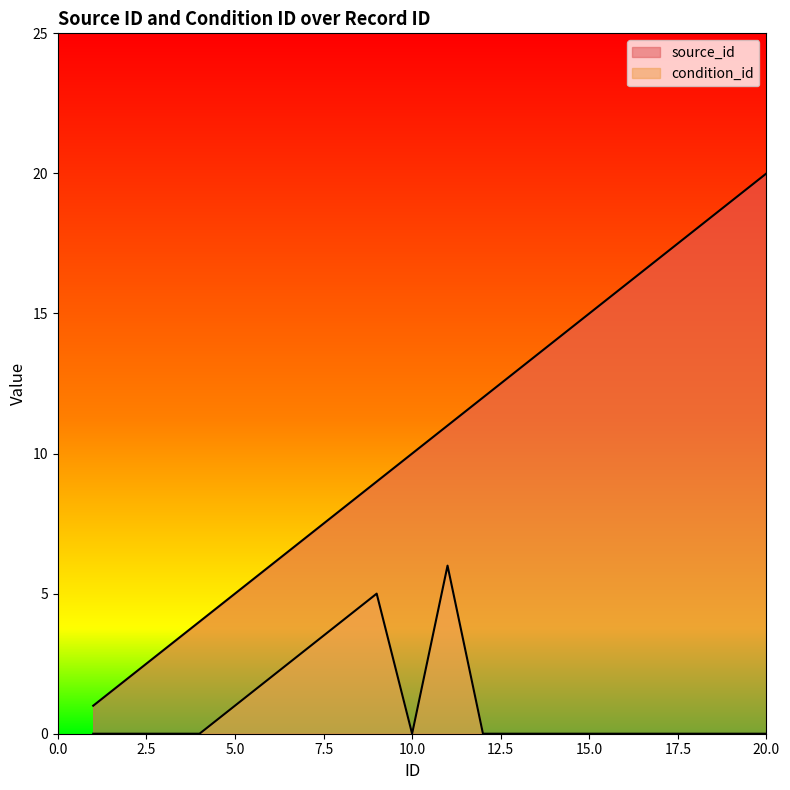

True or false: condition_id and source_id intersect in this chart.

False